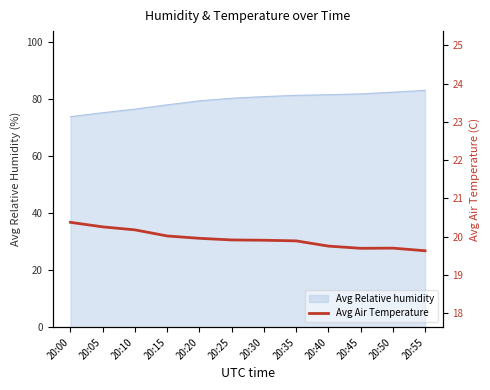

True or false: there are more than 2 points higher than both neighbors.

False